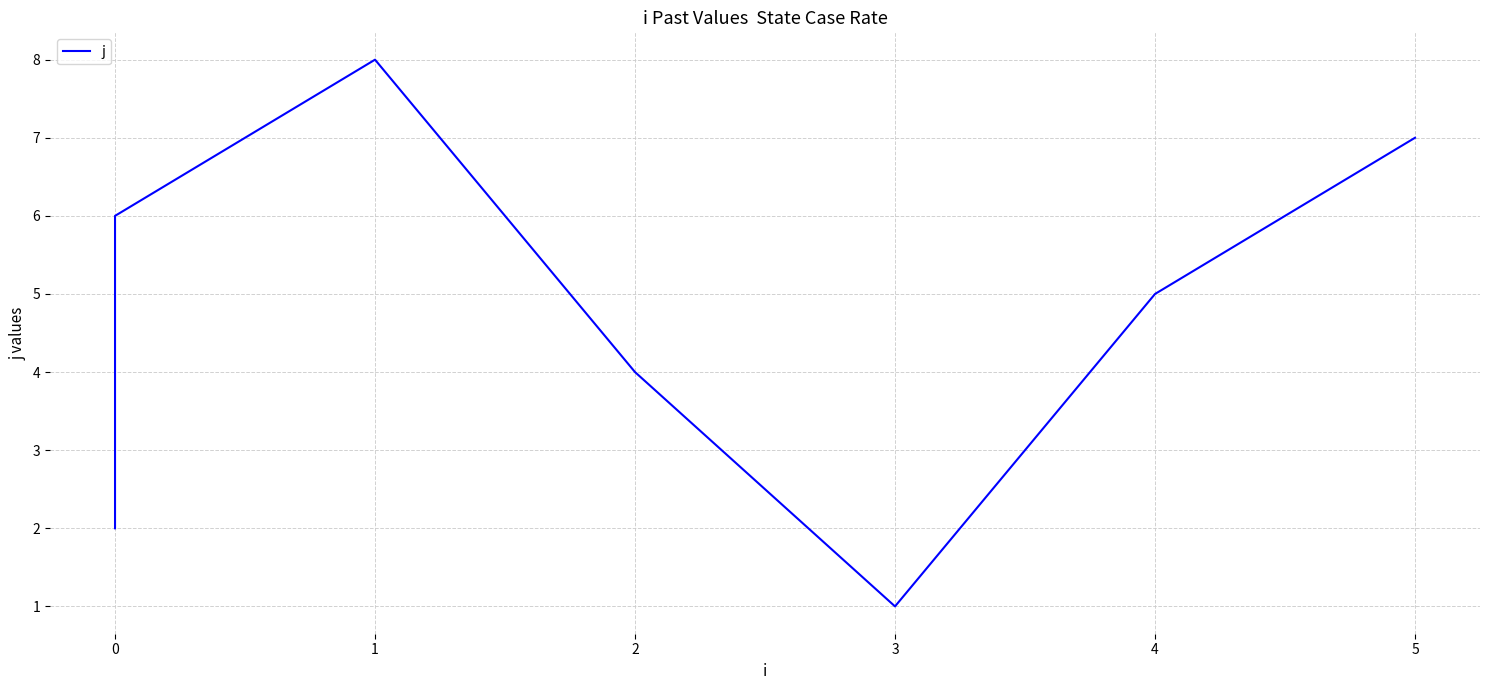

What is the sum of all values?

36